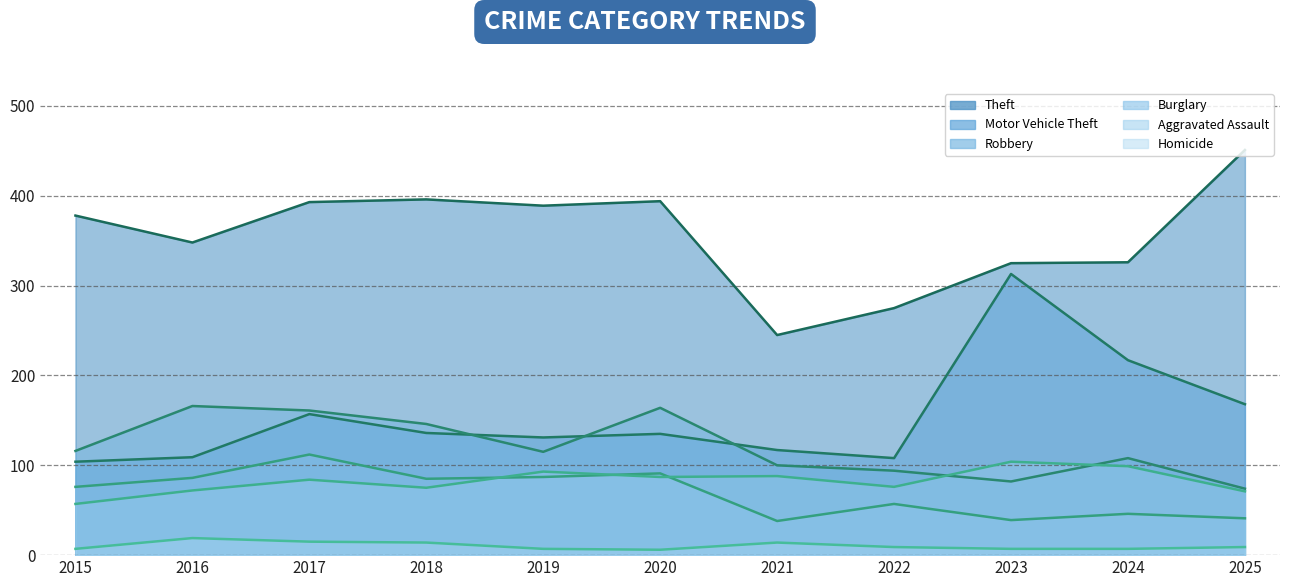

True or false: Theft and Robbery cross at least once.

False